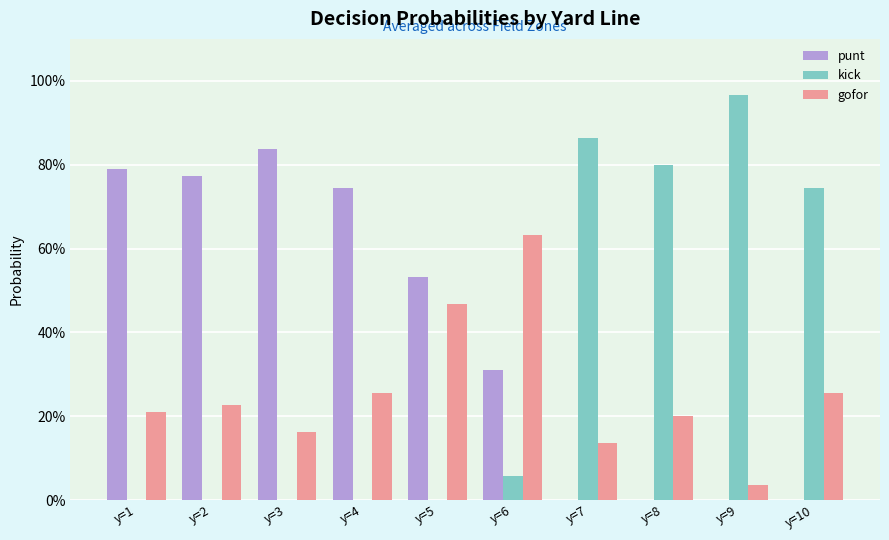

What are all the series names shown in the legend?

punt, kick, gofor